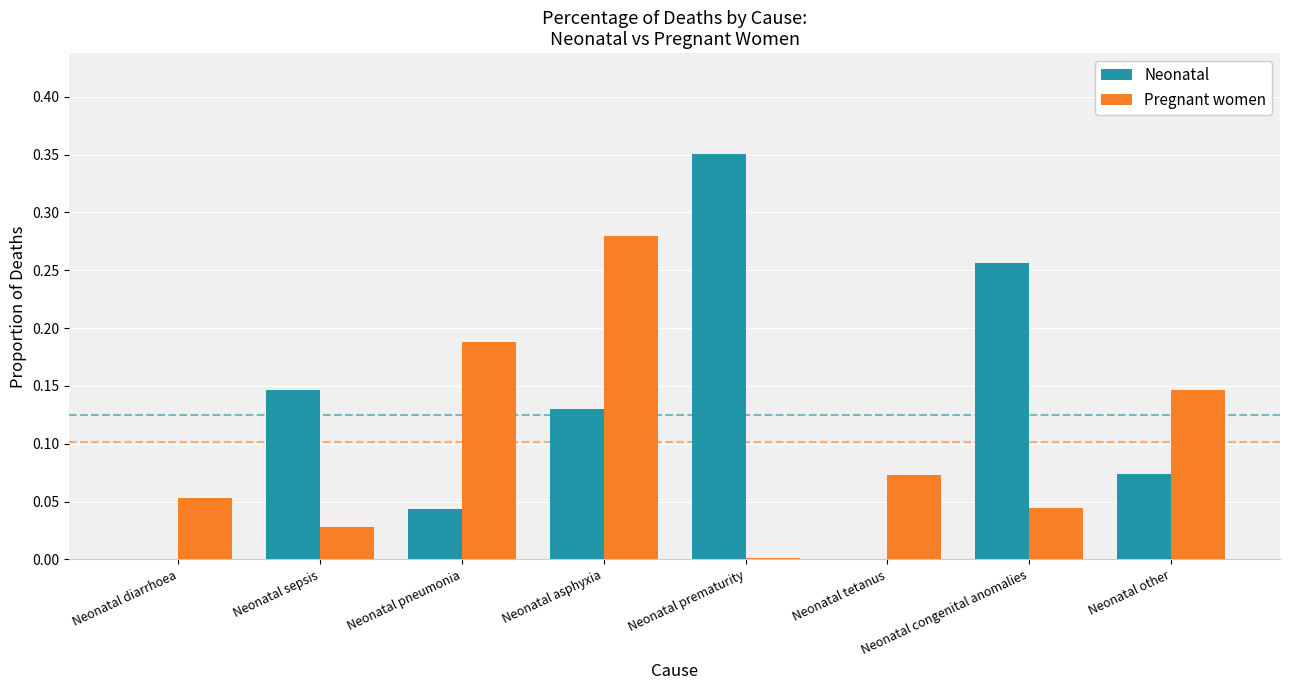

Which label corresponds to the largest value in the chart?

Neonatal prematurity